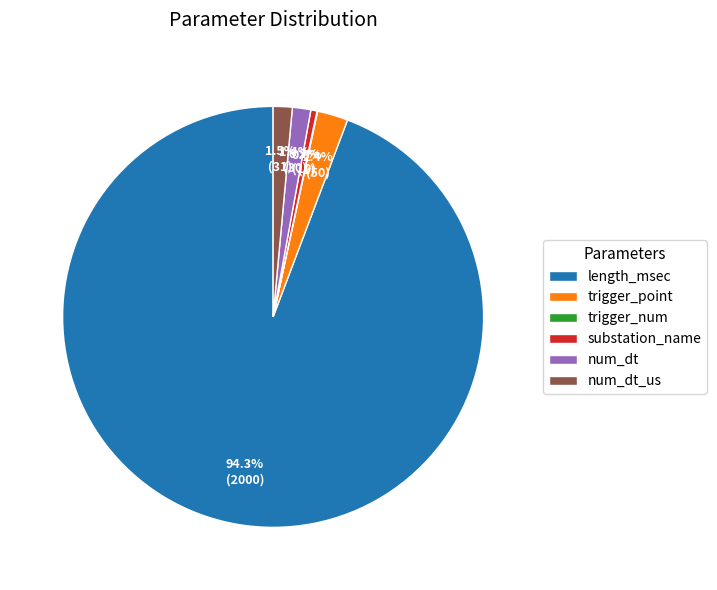

Is there any slice that represents more than half of the pie?

Yes